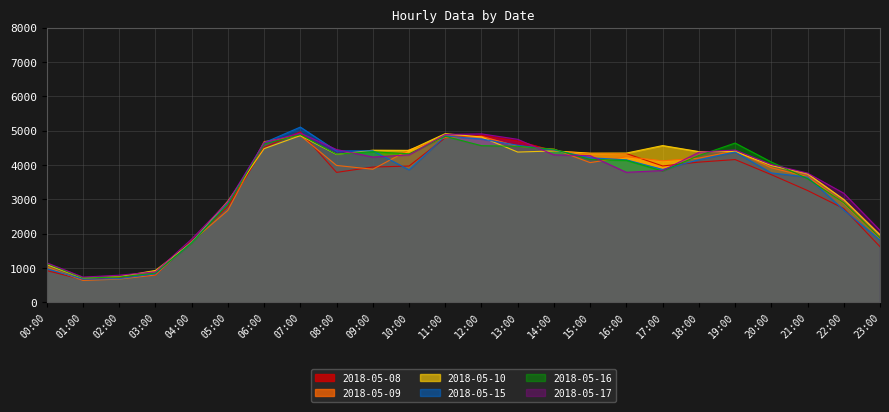

What is the total value across all series at 21:00?

21673.8